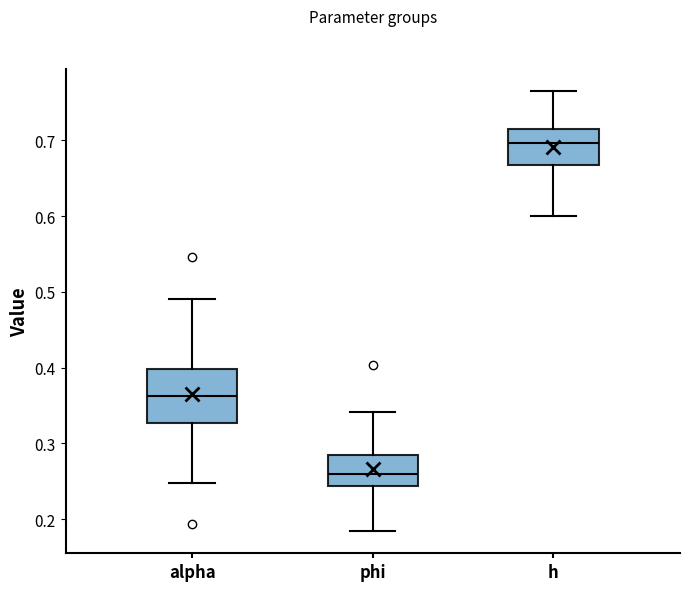

Which box has the highest median line?

h